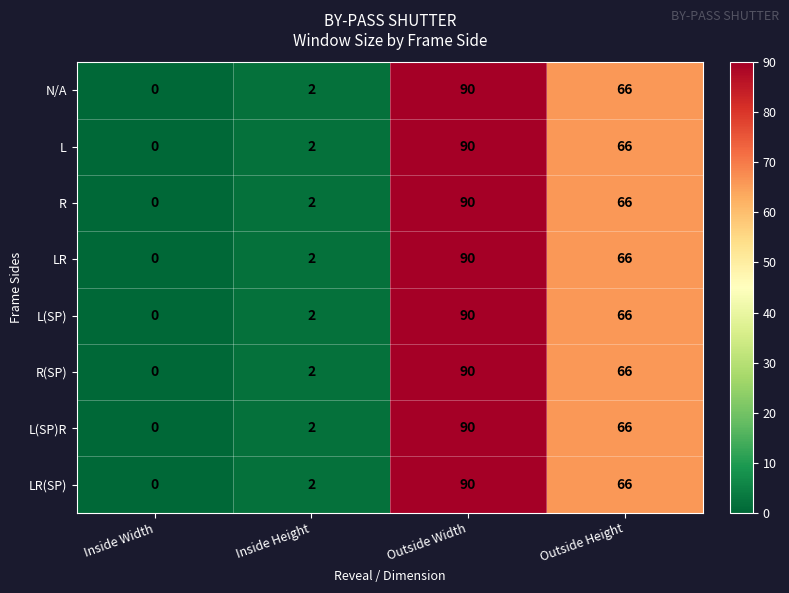

Which series has the widest spread of values?

row_0